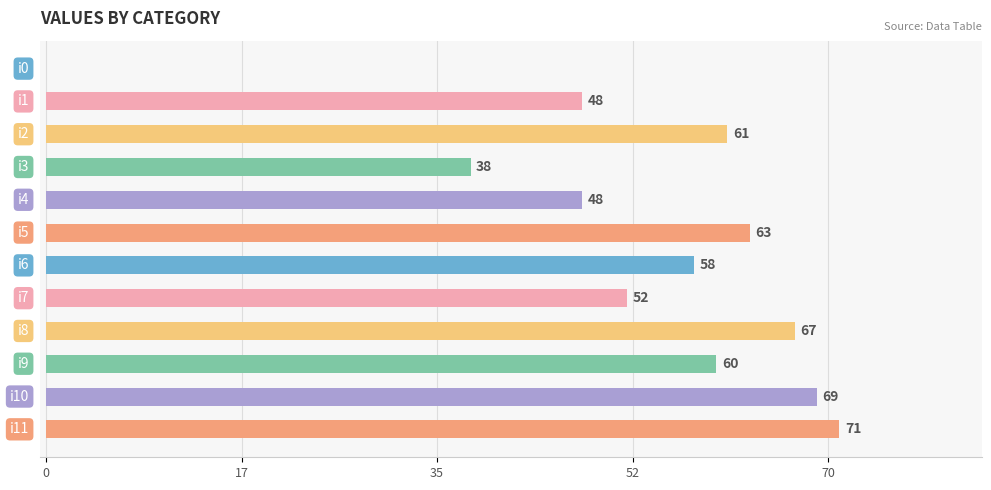

What is the greatest value displayed?

71